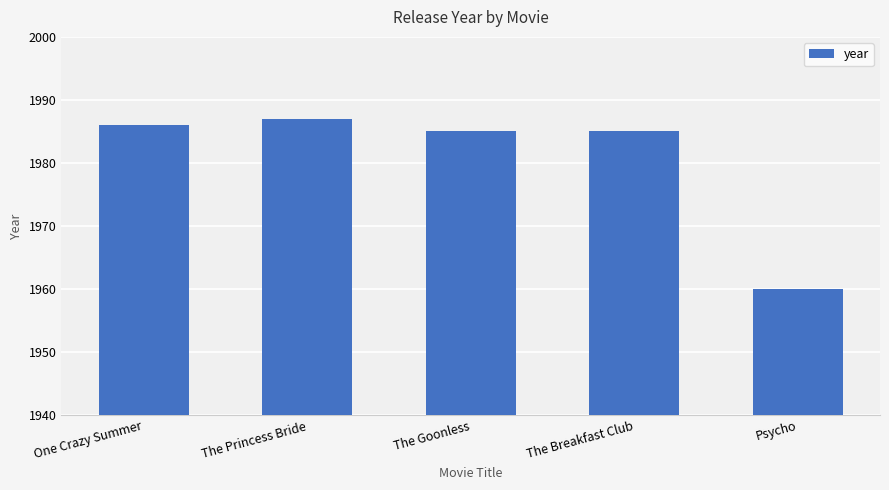

What is the approximate value at The Breakfast Club?

1985